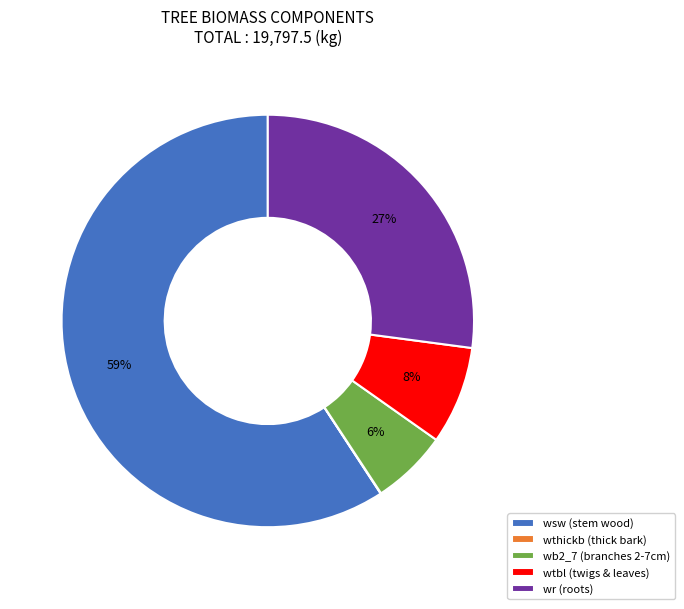

To the nearest percent, what is the difference between the largest and smallest slice percentages?

59%